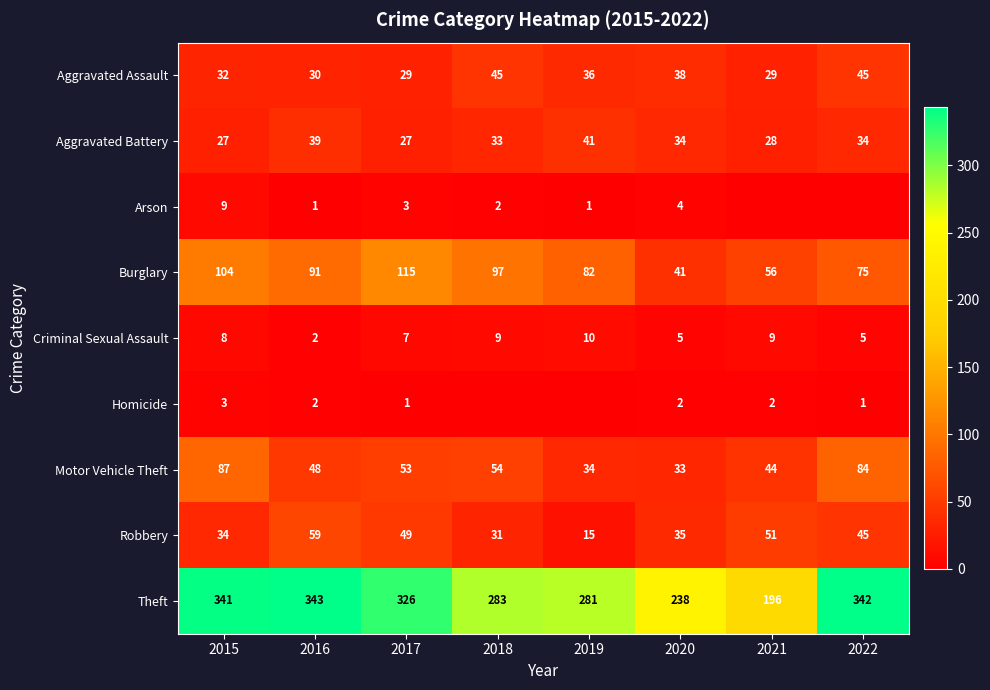

What is the difference between the highest and lowest values at 2021?

196